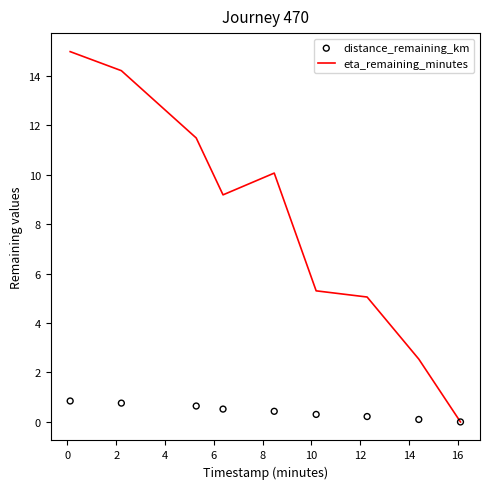

Which series has the largest total across all categories?

eta_remaining_minutes